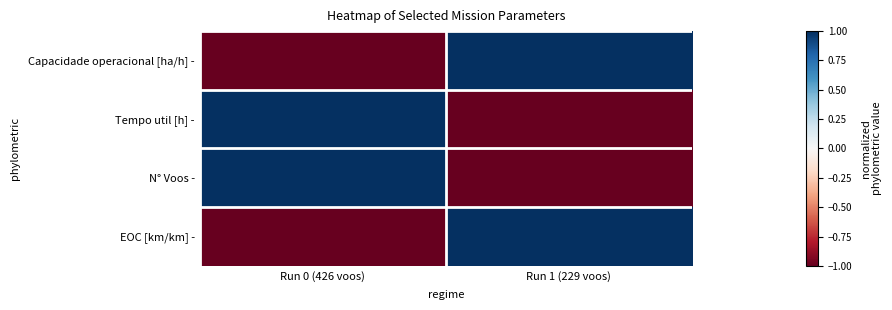

Which has a higher value, Run 1 (229 voos) or Run 0 (426 voos)?

Run 1 (229 voos)